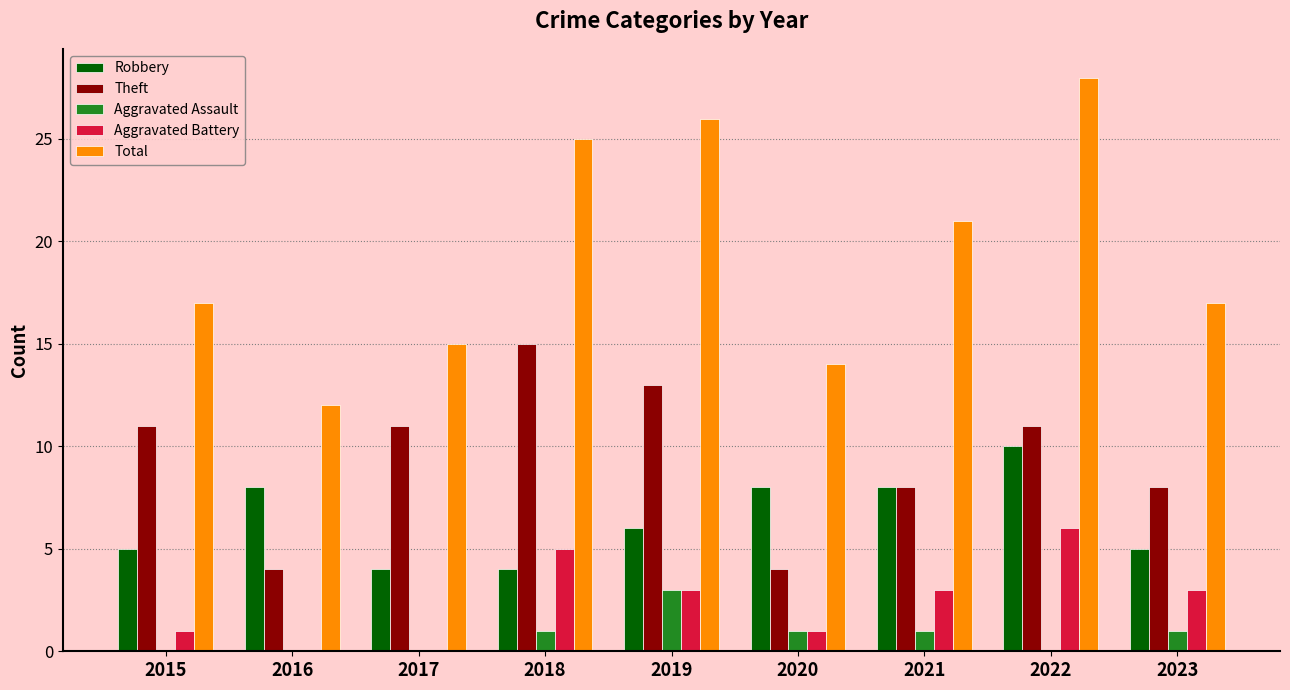

What is the sum of all Theft values?

85